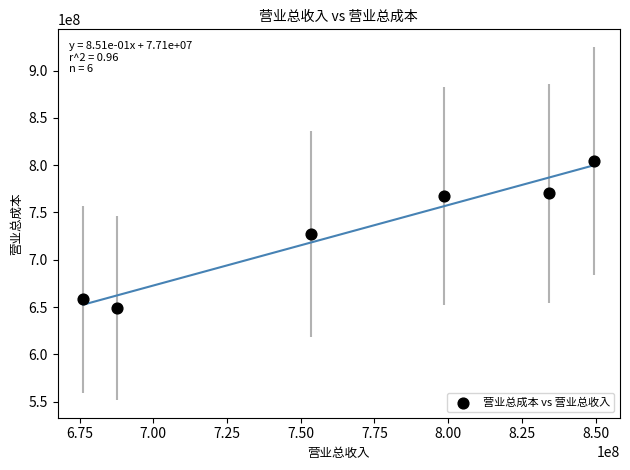

What is the average X value?

766597635.2